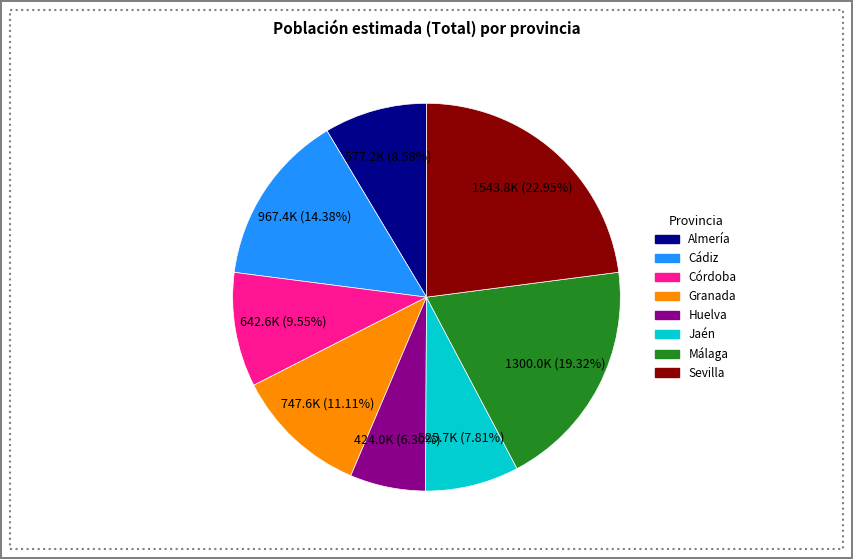

What is the smallest slice in the pie chart?

Huelva